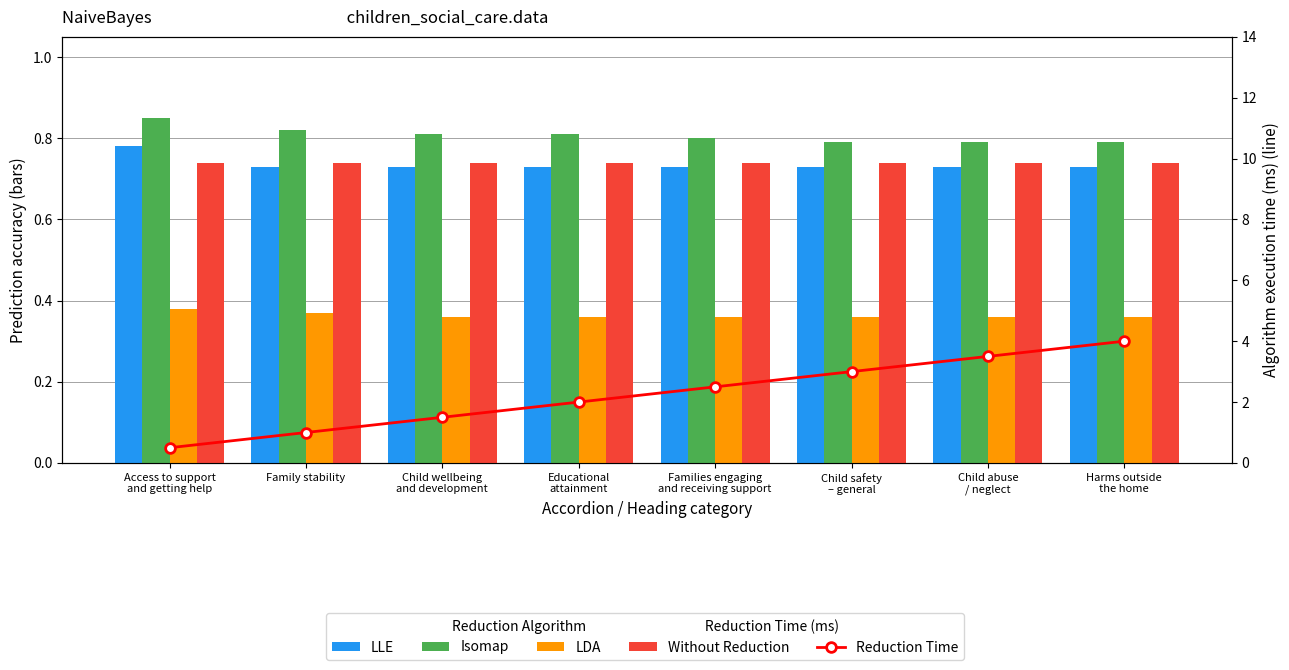

Count the number of data series in this chart.

5